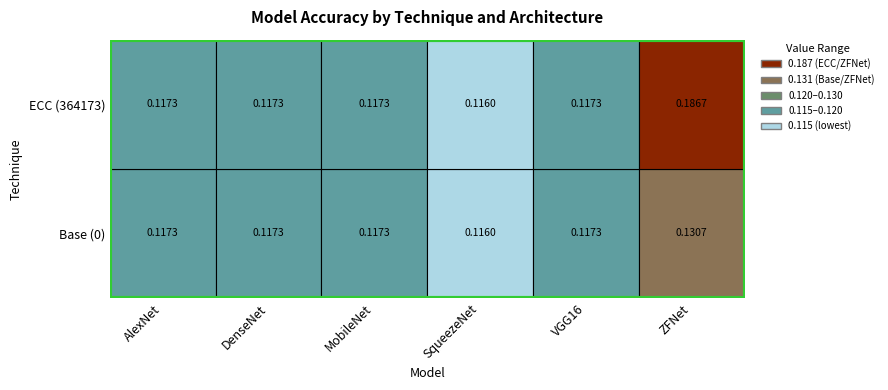

What is the spread (max minus min) of values at 5?

0.1